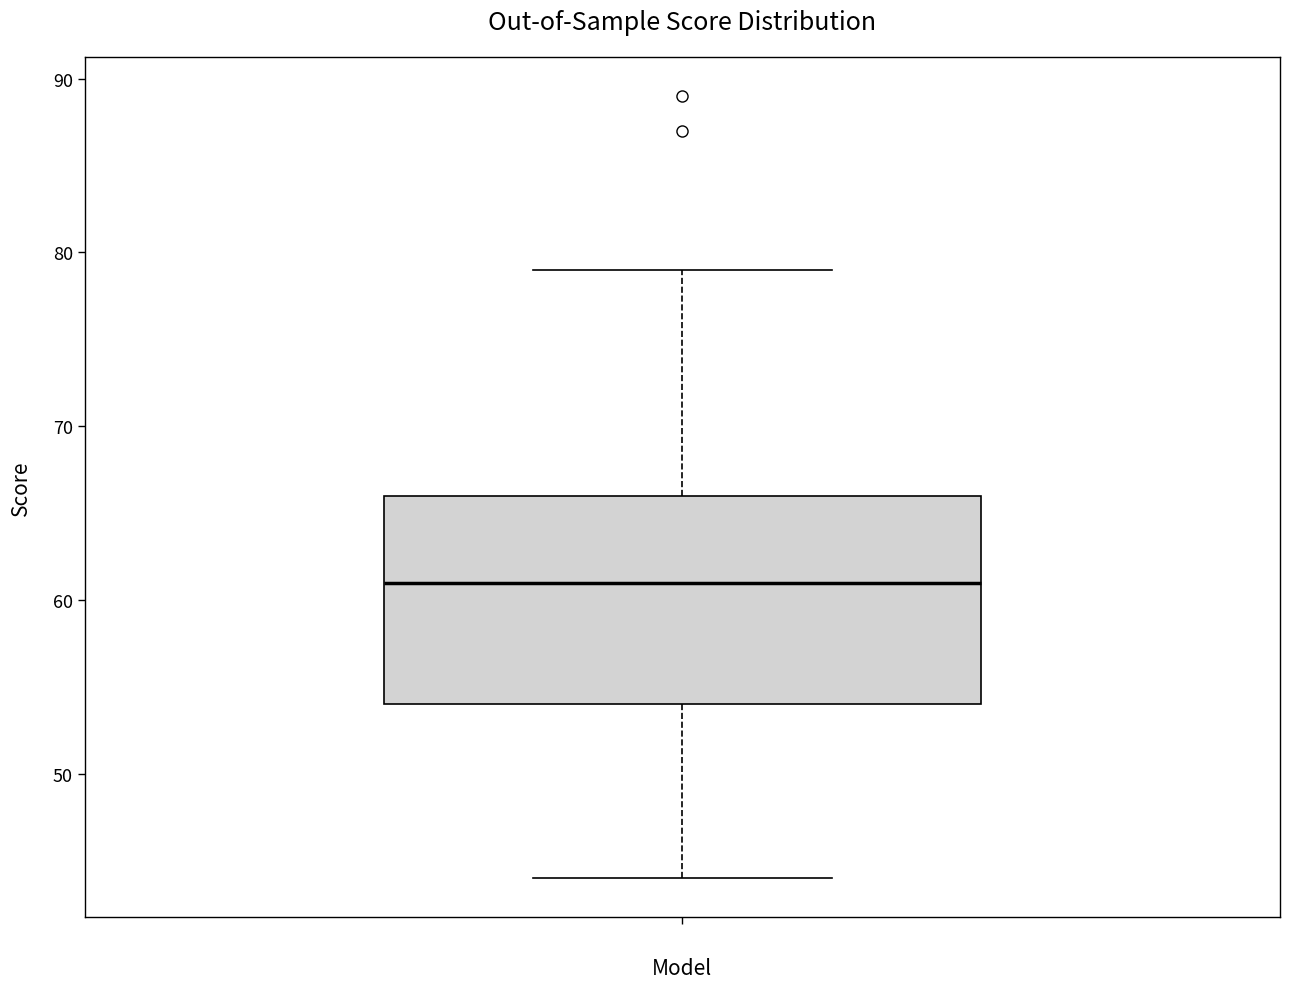

Read this box plot against the y-axis: the position of the median line, the range covered by the box, and the ends of both whiskers. The values are not printed on the chart, so give them approximately, as read against the axis.

median 61, box 54 to 66, whiskers 44 to 79